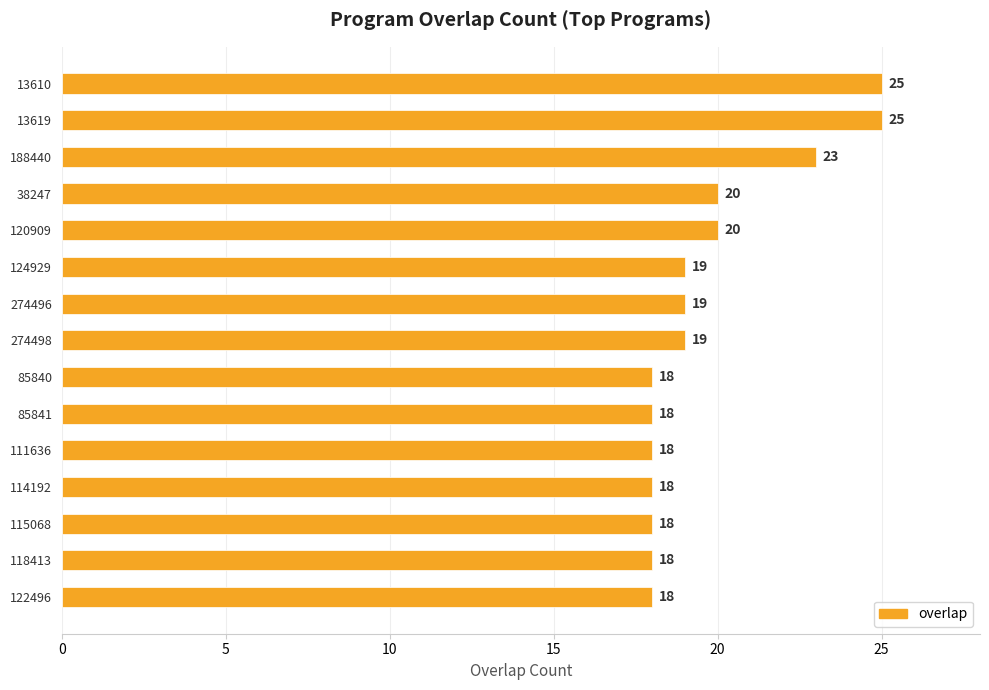

What is the value of the 5th bar from the top?

20